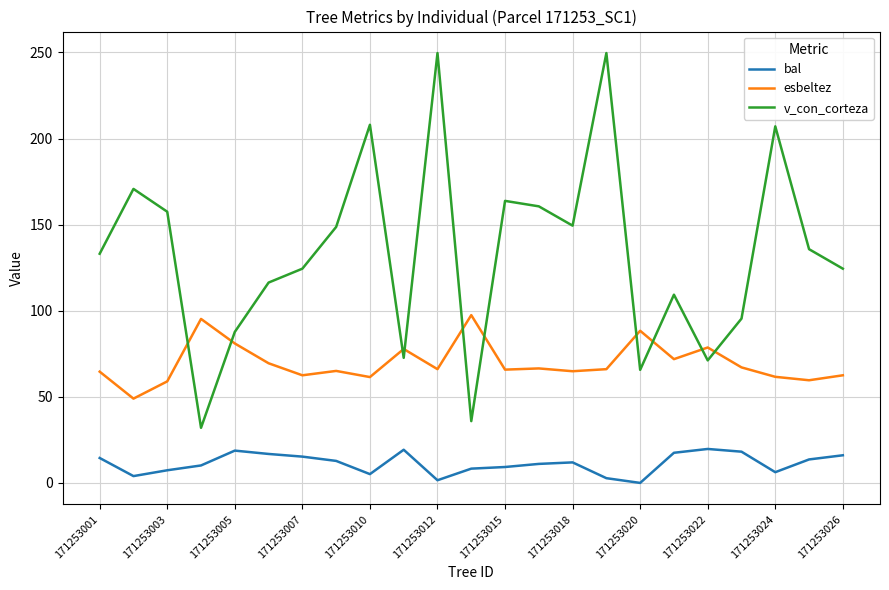

Which series has the largest range (max minus min)?

v_con_corteza